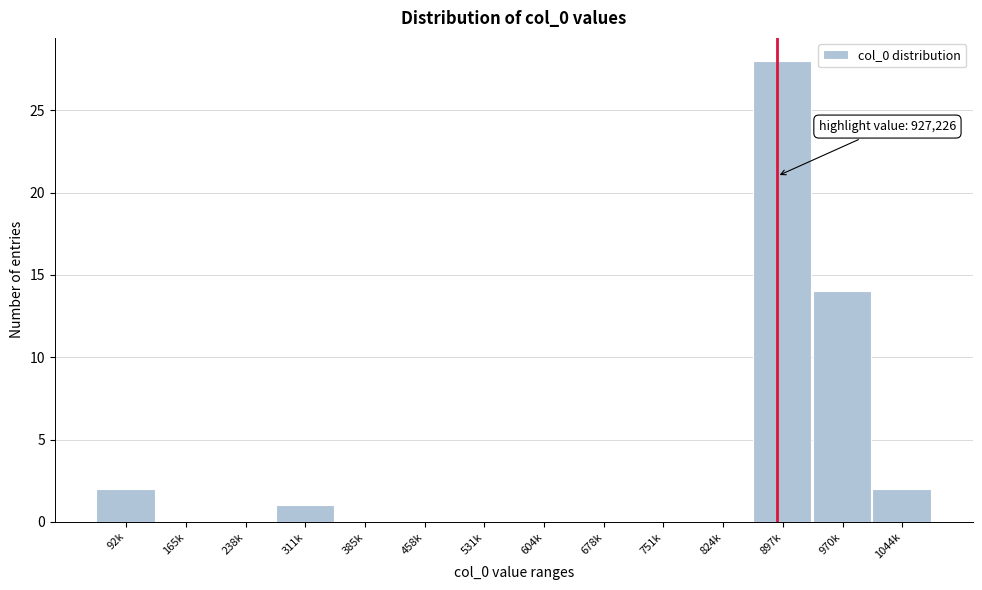

Reading right to left, extract all data points from this chart.

1044k=2	970k=14	897k=28	824k=0	751k=0	678k=0	604k=0	531k=0	458k=0	385k=0	311k=1	238k=0	165k=0	92k=2